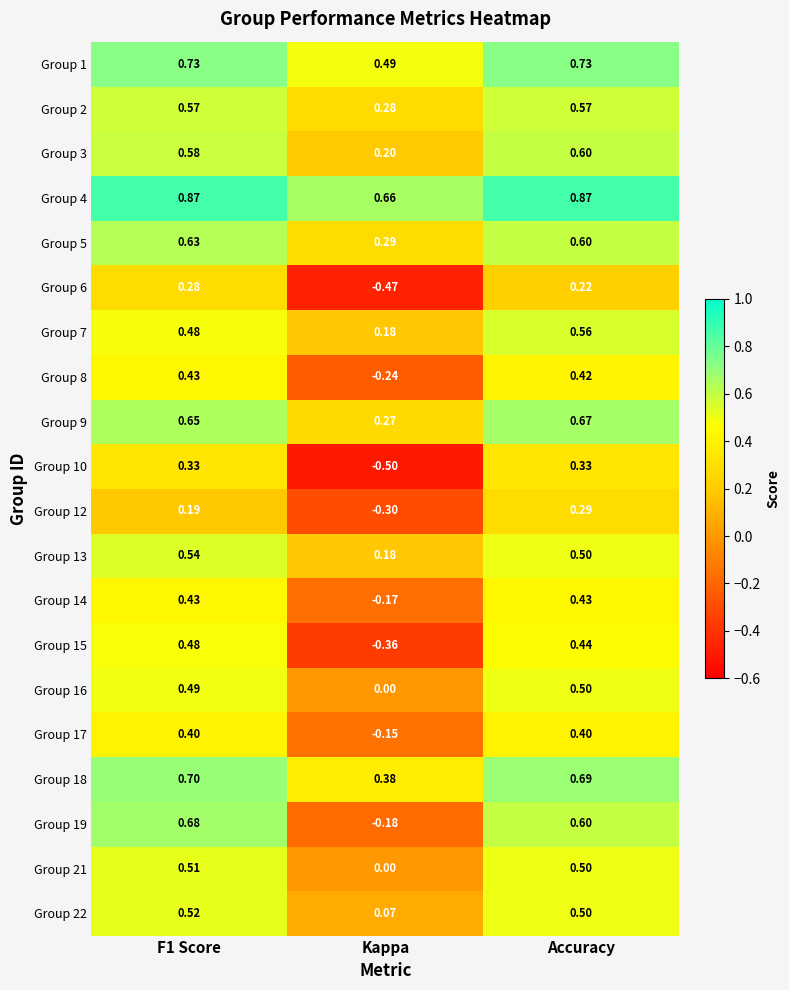

How many distinct data groups are displayed?

20